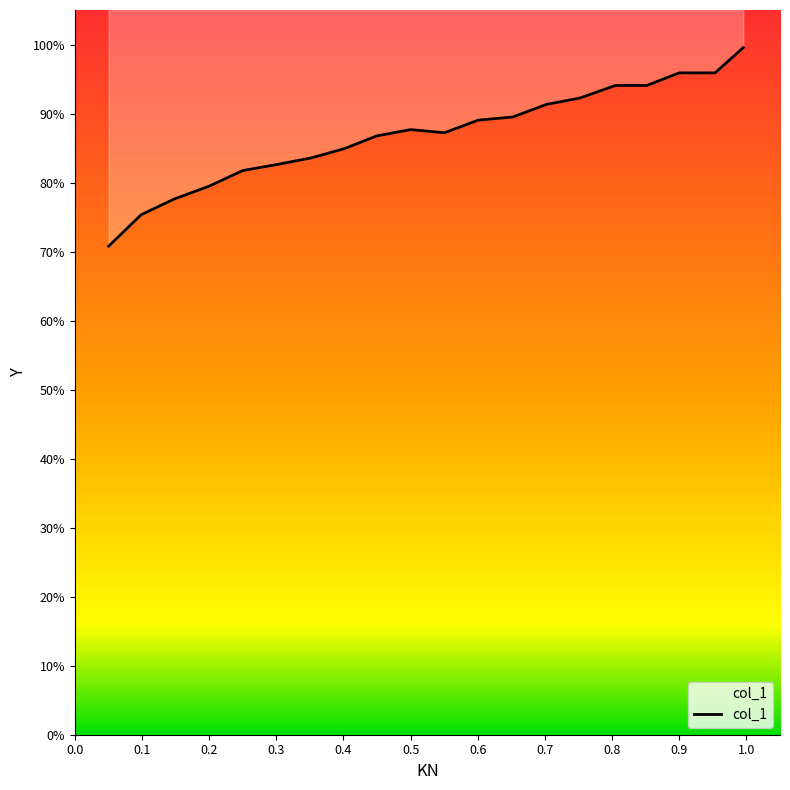

Where is the data nearest to the value 85?

0.4021